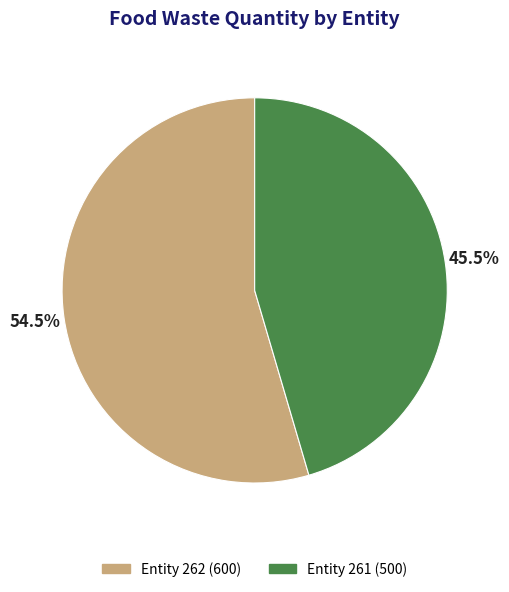

Does any single category account for the majority?

Yes